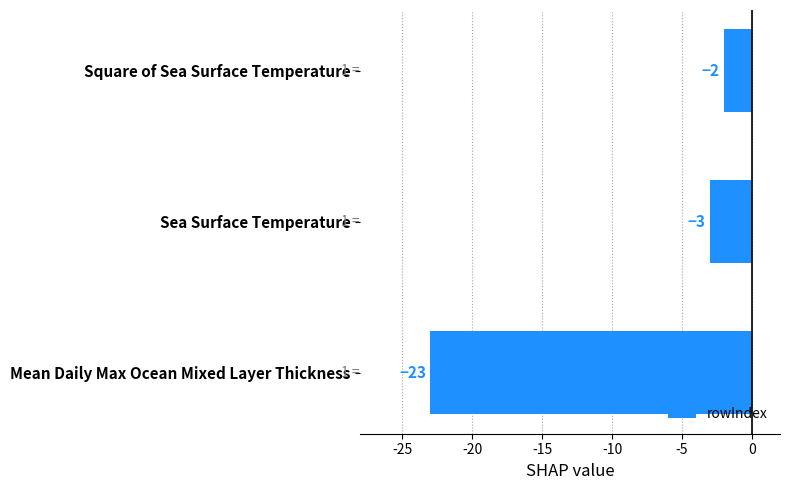

Is it true that the value at Sea Surface Temperature is -3?

True